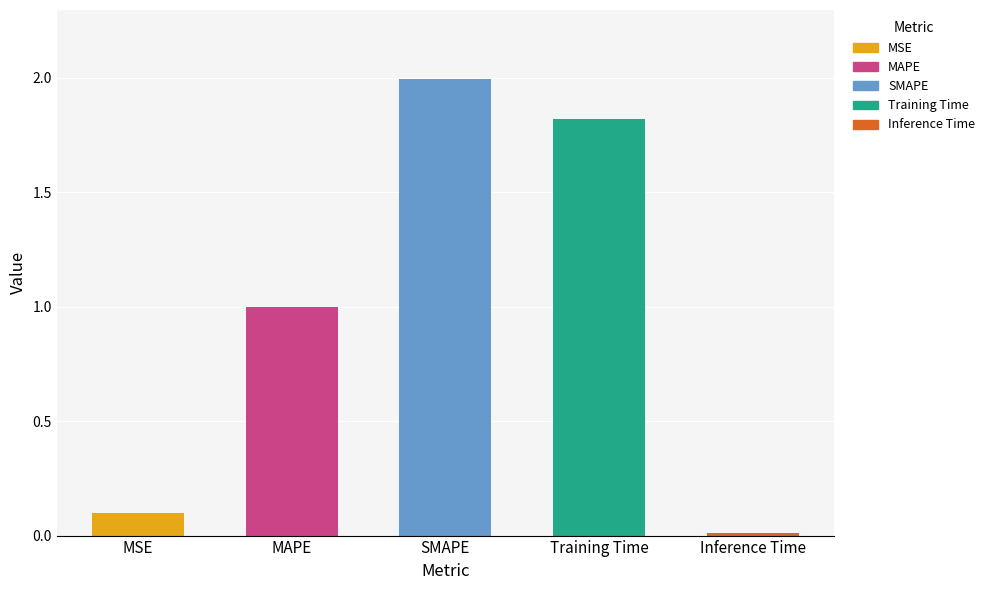

What is the label of the 5th bar from the left?

Inference Time